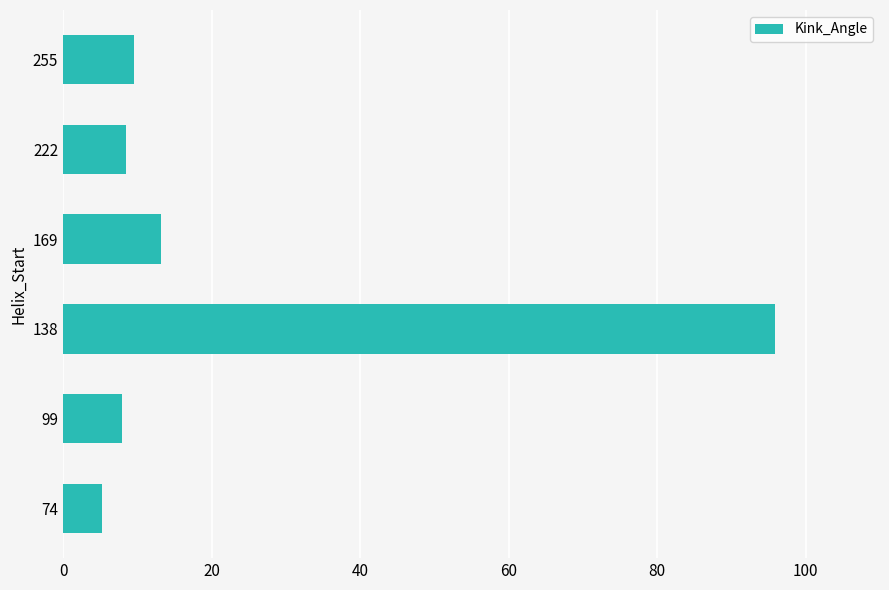

Between 138 and 99, which is larger?

138